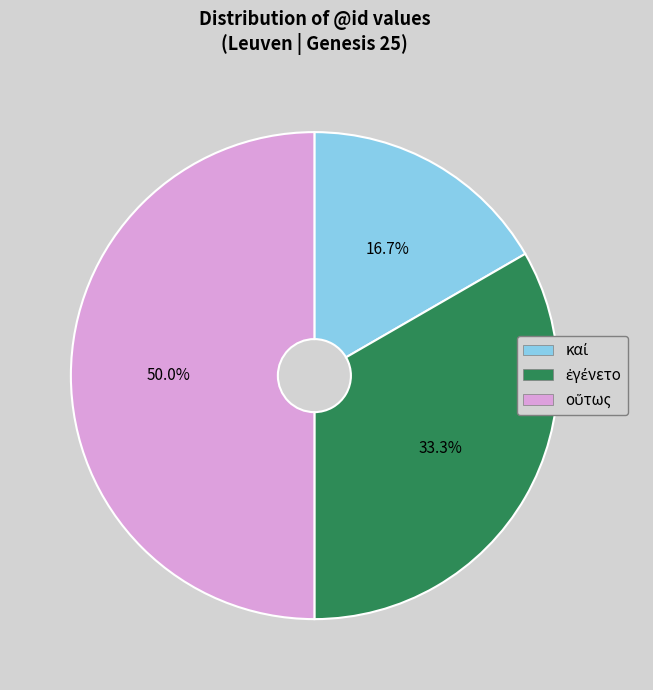

To the nearest percent, what is the combined percentage of οὕτως and ἐγένετο?

83%